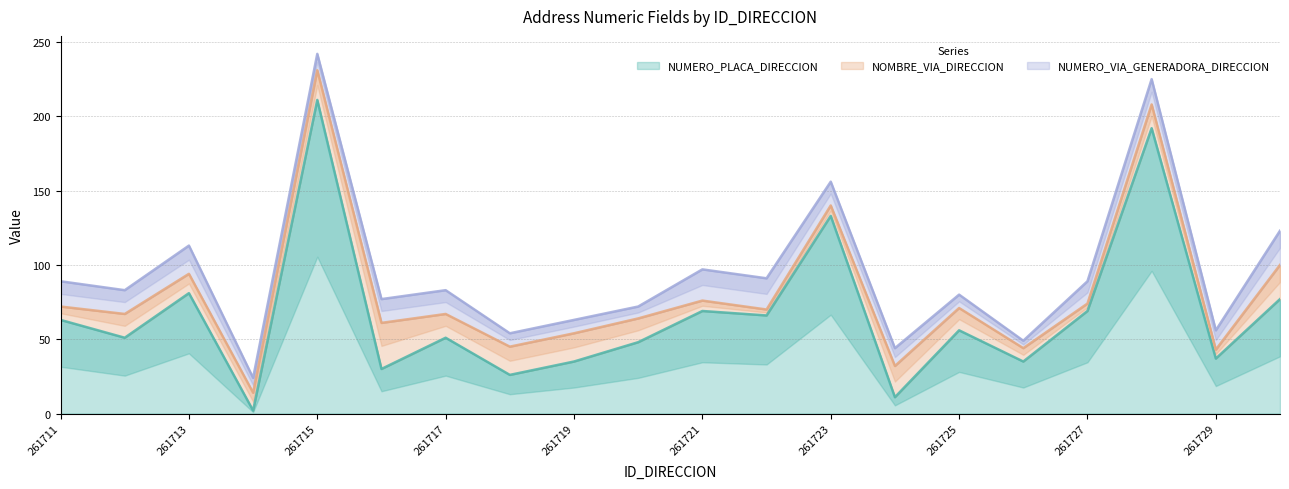

After their last crossing, which series has the higher values: NUMERO_VIA_GENERADORA_DIRECCION or NUMERO_PLACA_DIRECCION?

NUMERO_PLACA_DIRECCION